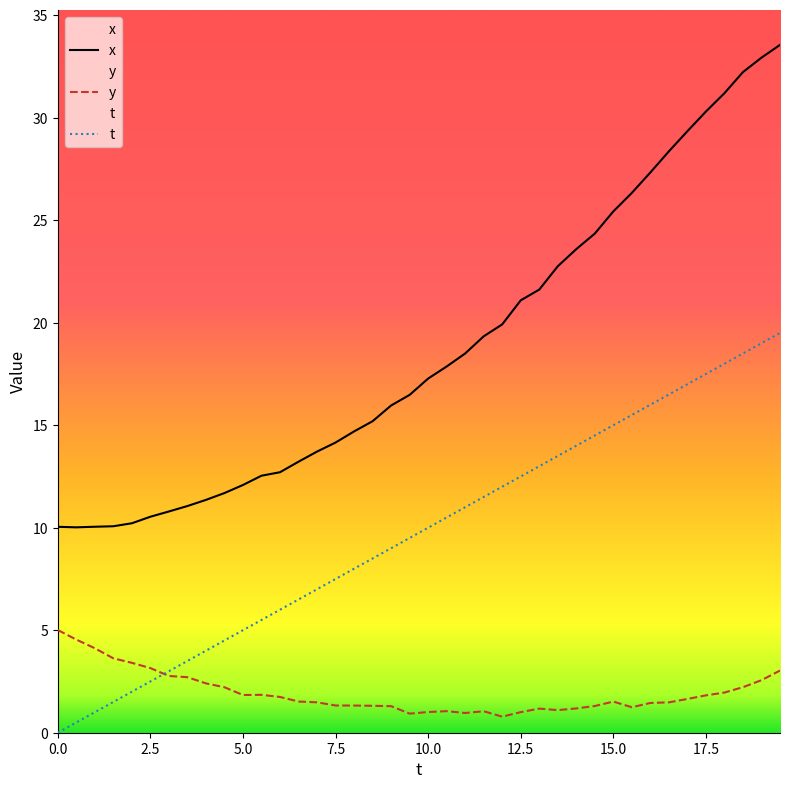

Count the number of categories in the chart.

40